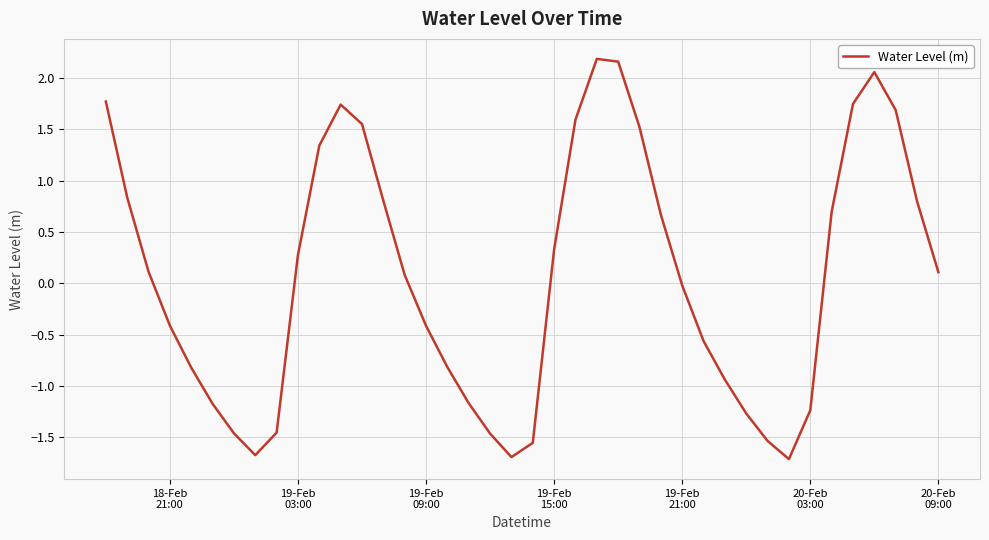

What is the difference between the maximum and minimum values?

3.9